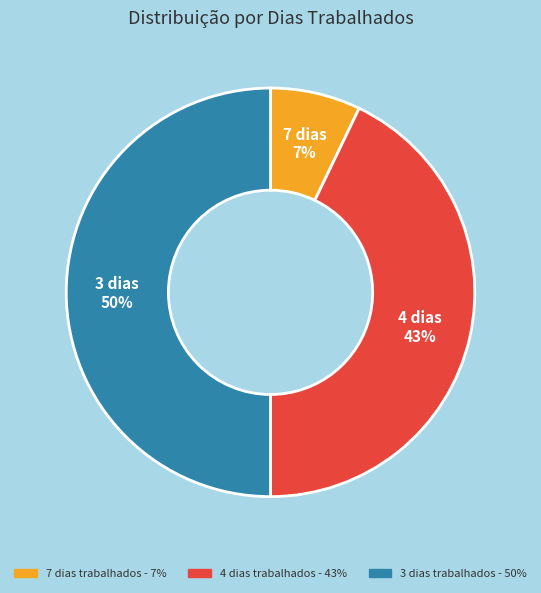

To the nearest percent, what is the average slice percentage?

33%